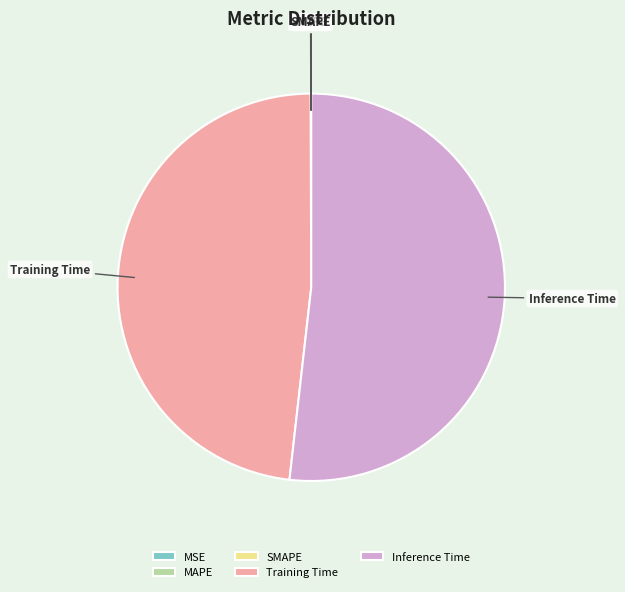

Combined, do Inference Time and Training Time account for over 50%?

Yes